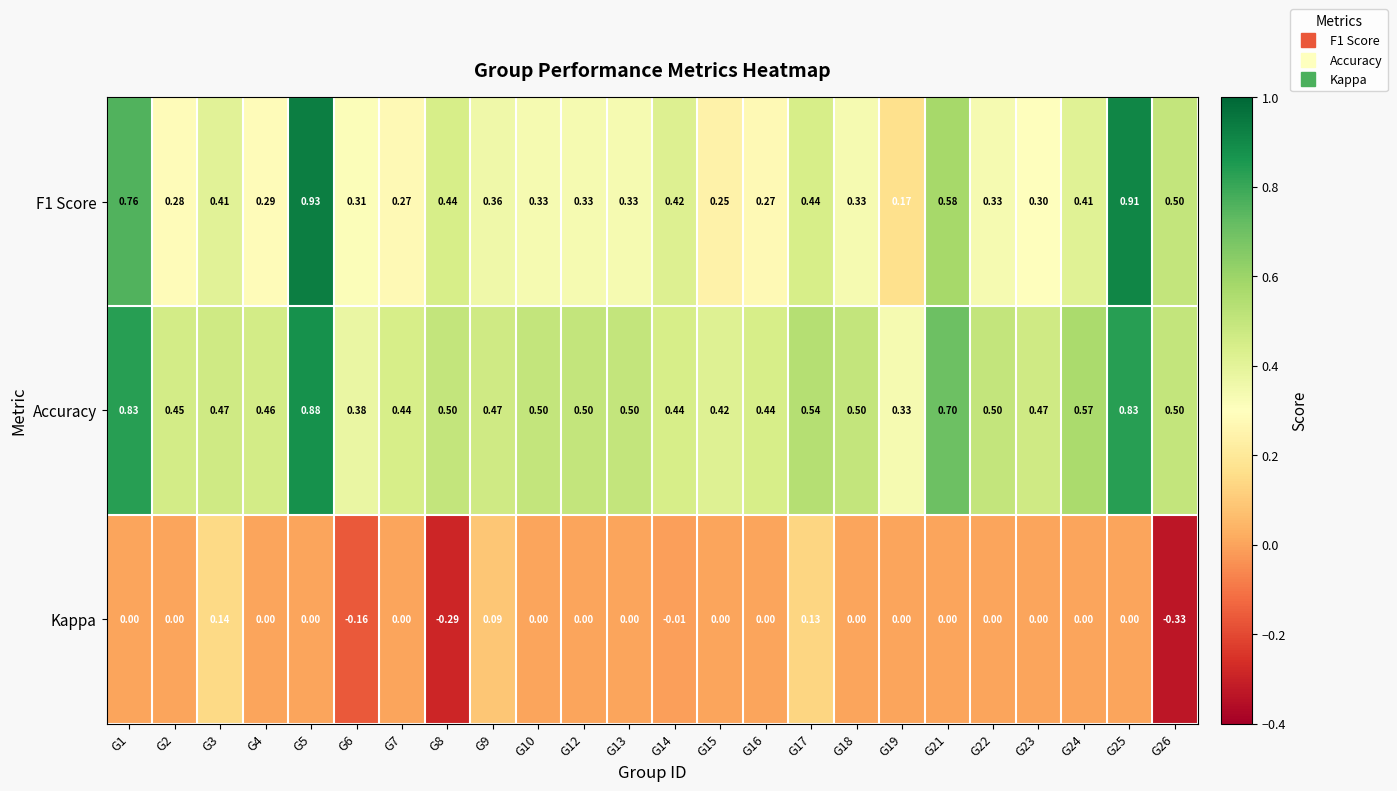

At how many categories does at least one series exceed 0?

24